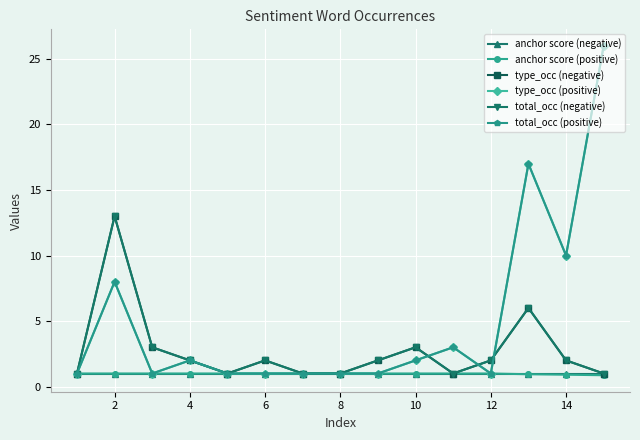

Is this an area chart (filled region under the line)?

No